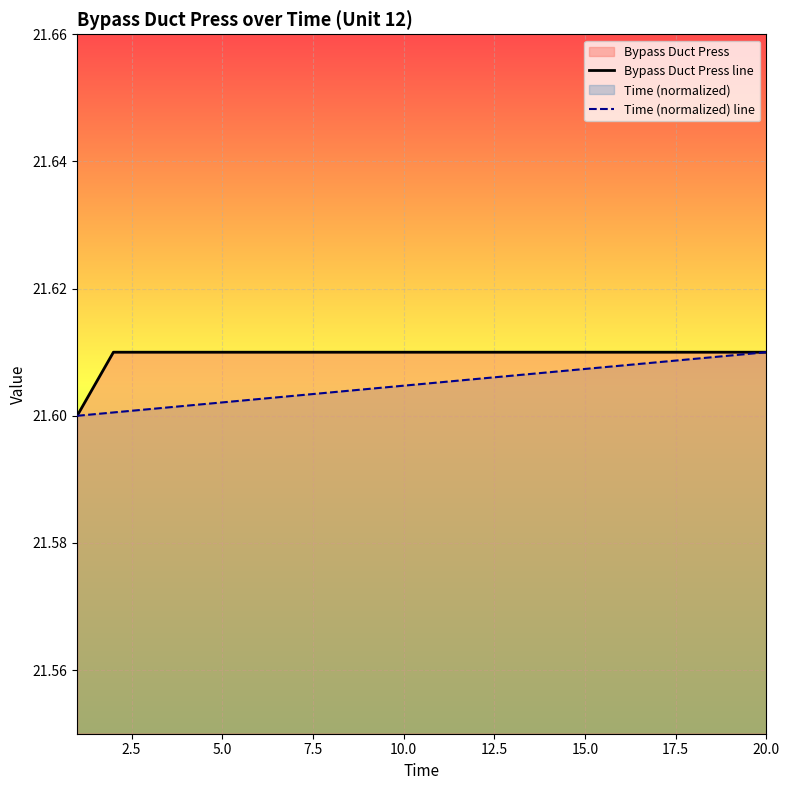

What is the sum of all Time (normalized) line values?

432.1